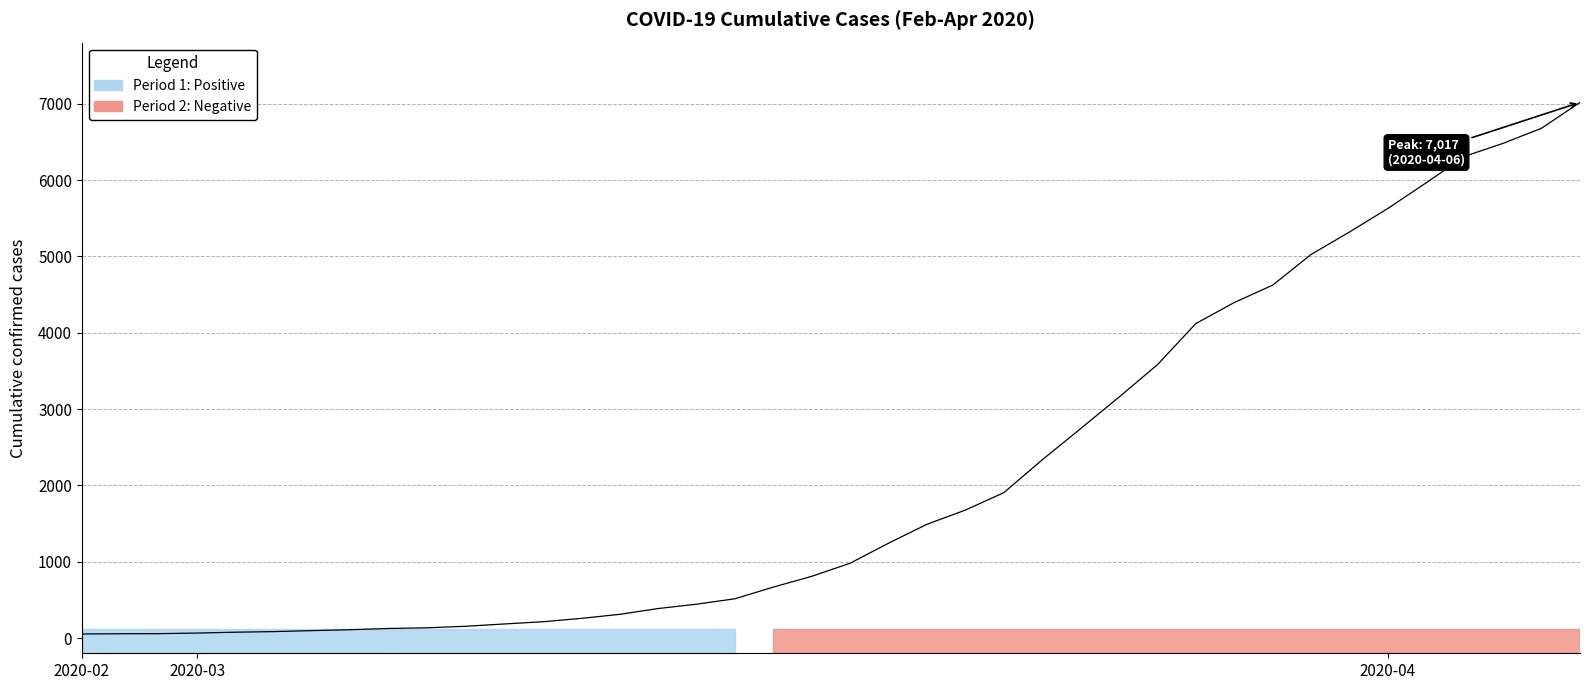

What is the maximum value shown in the chart?

7017